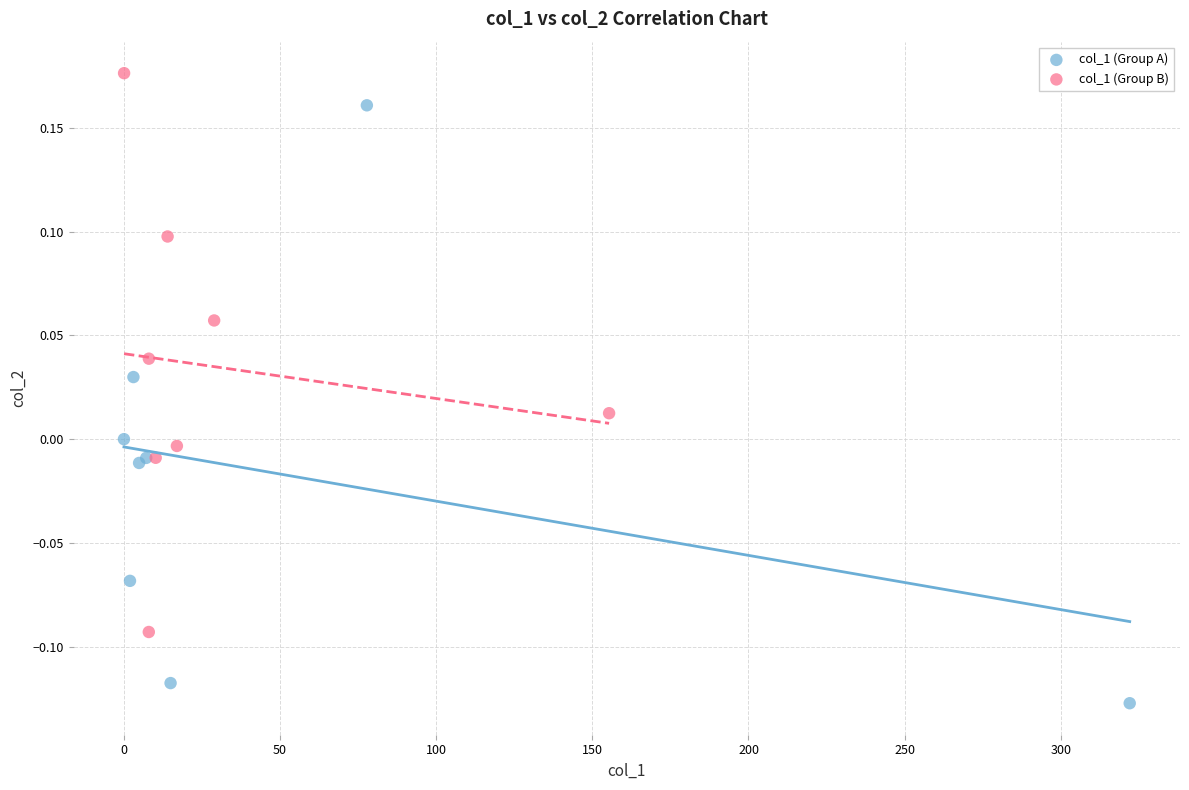

Which series contains the lowest Y value?

col_1 (Group A)